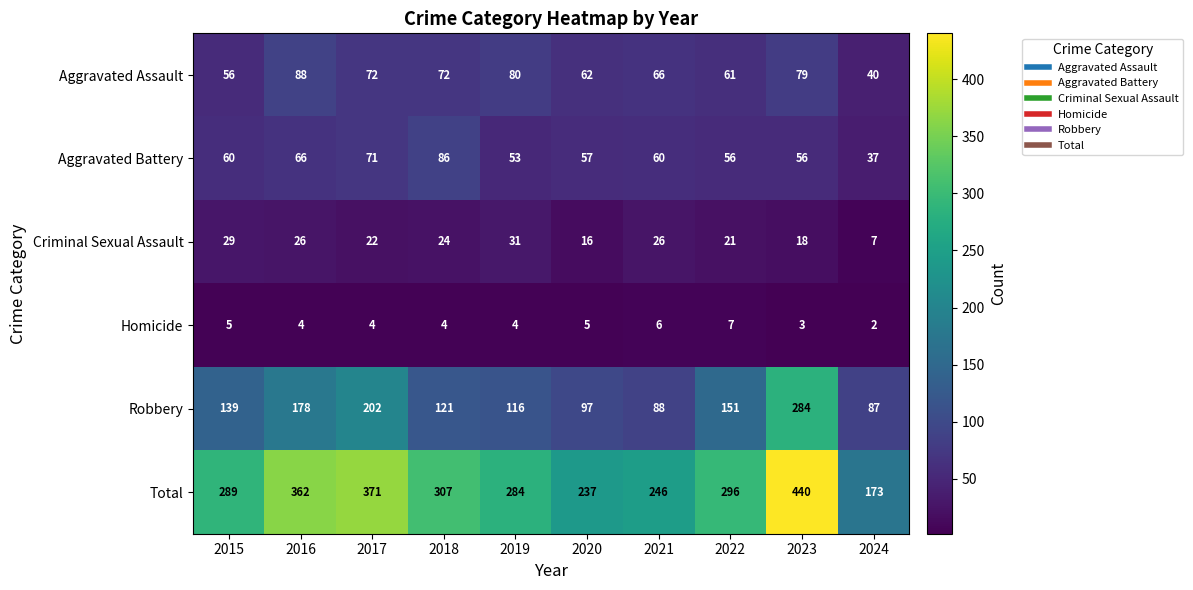

At which label does Robbery reach its minimum?

2024